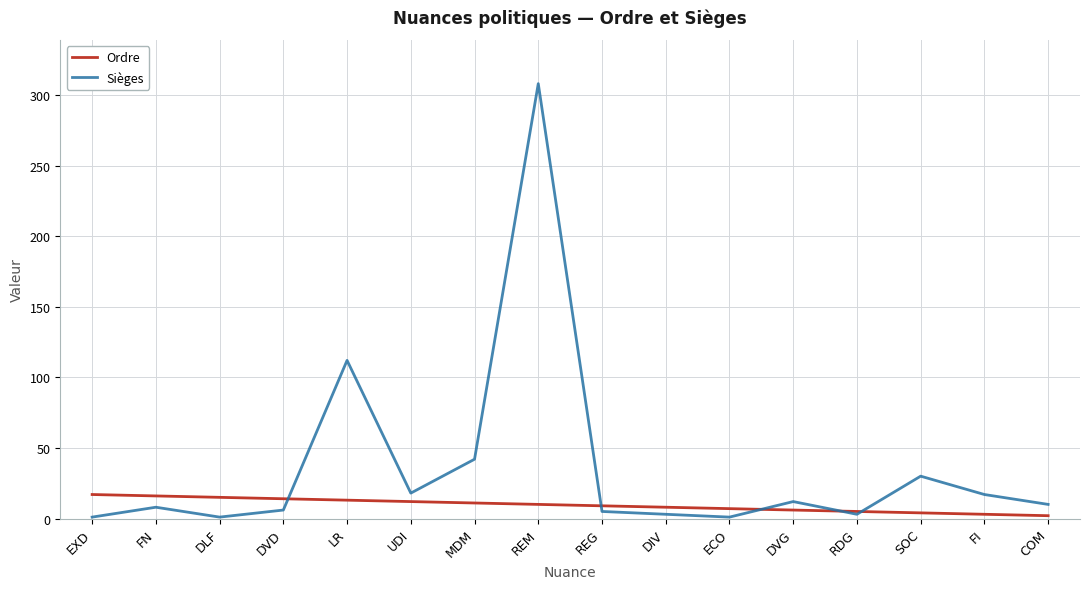

Where do Ordre and Sièges first cross each other?

DVD and LR